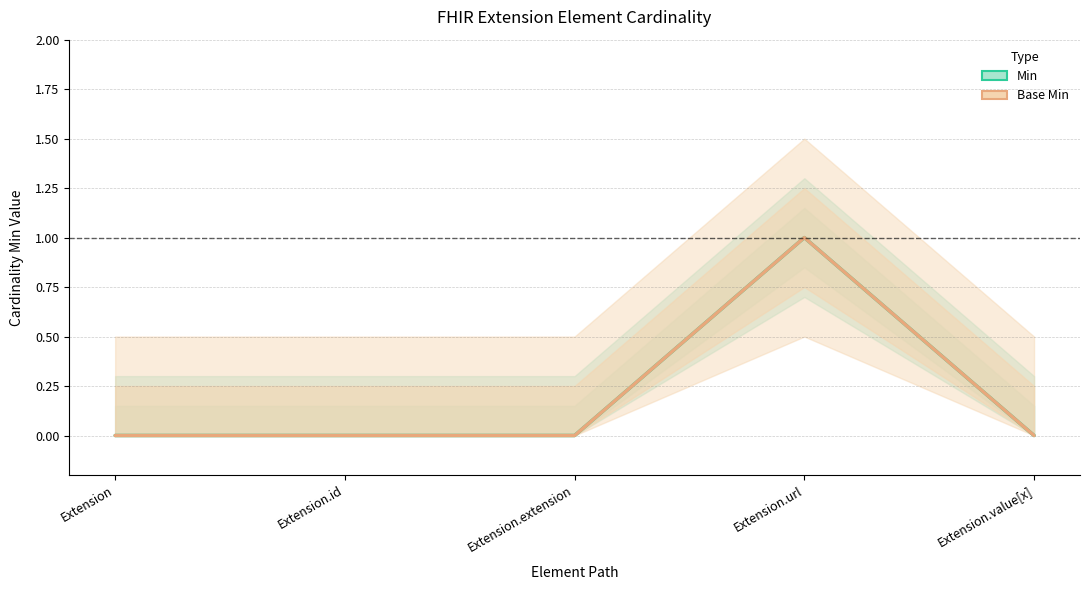

Reading right to left, list all the values displayed in this chart.

Min: Extension.value[x]=0	Extension.url=1	Extension.extension=0	Extension.id=0	Extension=0
Base Min: Extension.value[x]=0	Extension.url=1	Extension.extension=0	Extension.id=0	Extension=0